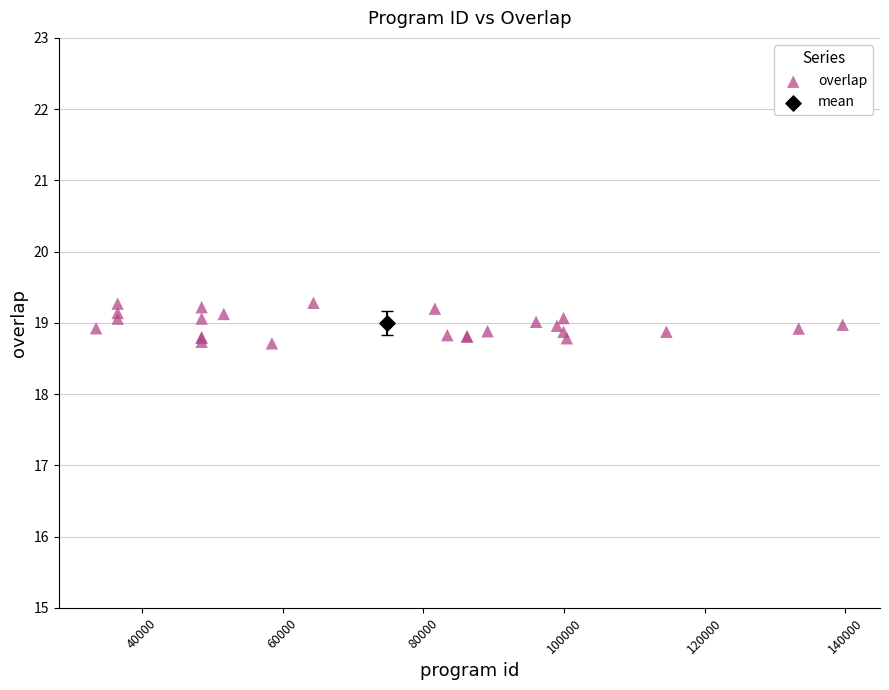

What are all the series names shown in the legend?

overlap, mean